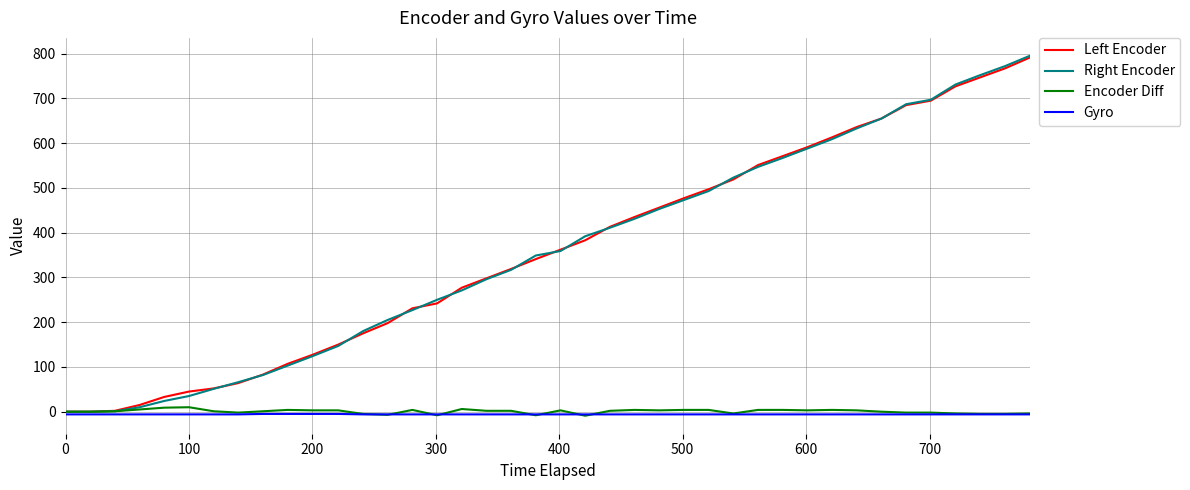

What is the maximum value for Left Encoder?

791